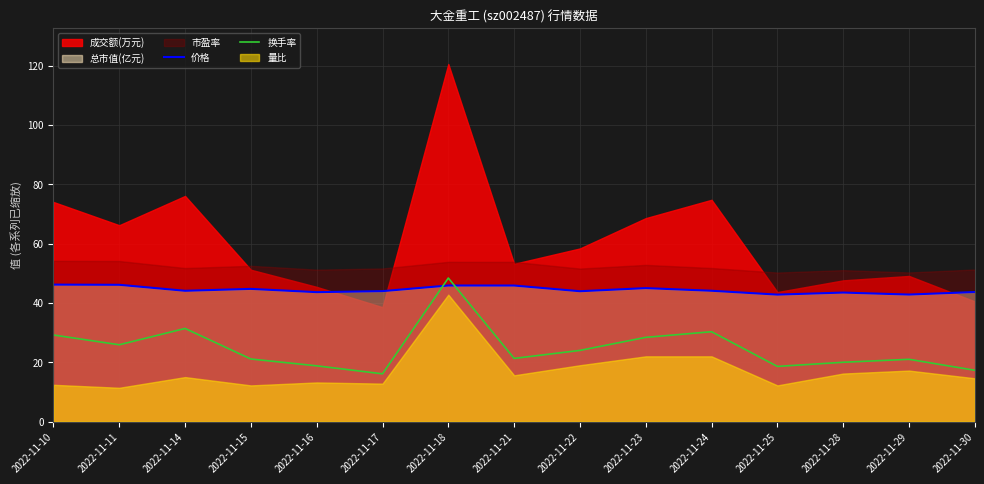

Between which two adjacent categories do 价格 and 换手率 first intersect?

2022-11-17 and 2022-11-18